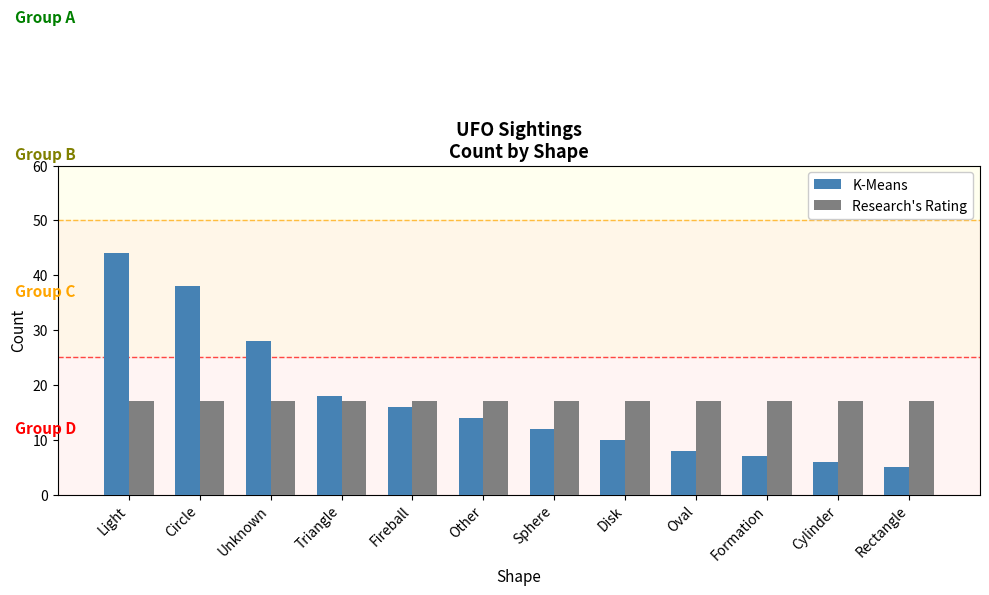

The value of K-Means at Formation is 4. True or false?

False